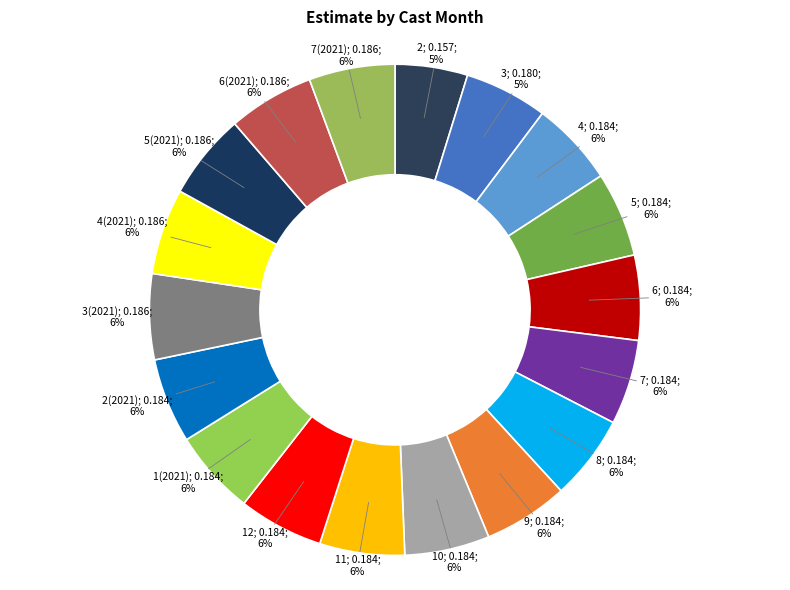

How many segments does this pie chart have?

18